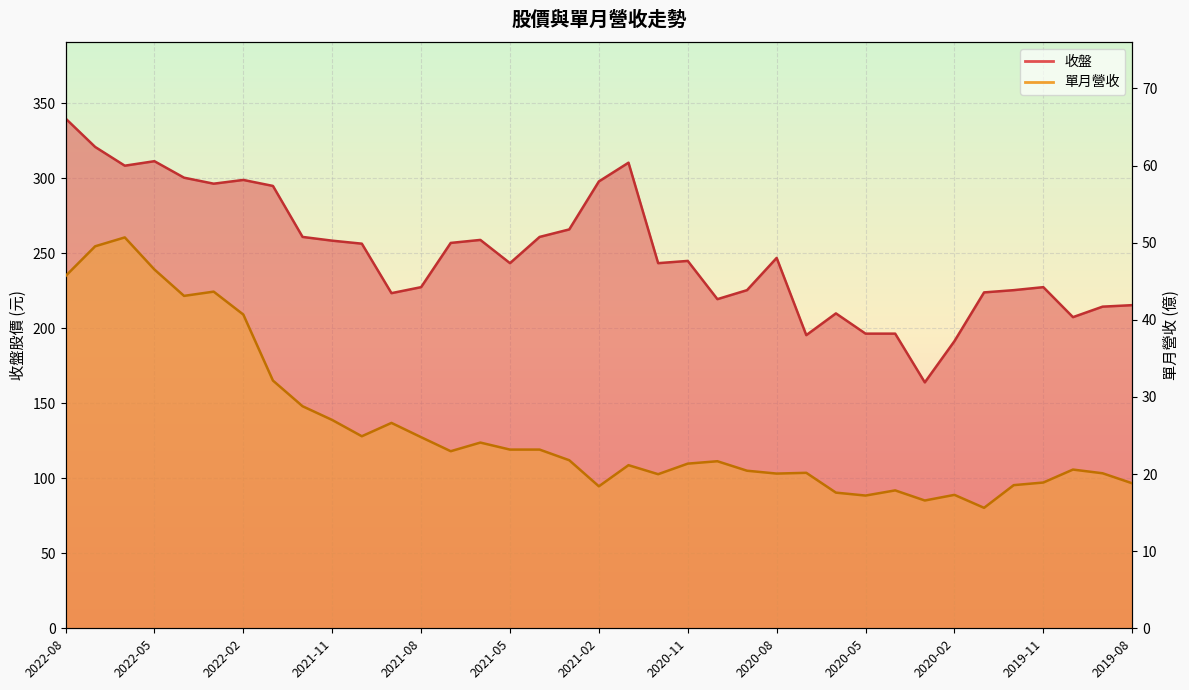

What is the sum of all 單月營收_line values?

961.5